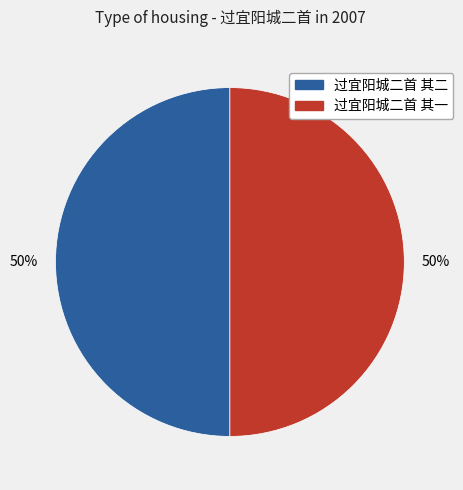

How many slices are in this pie chart?

2